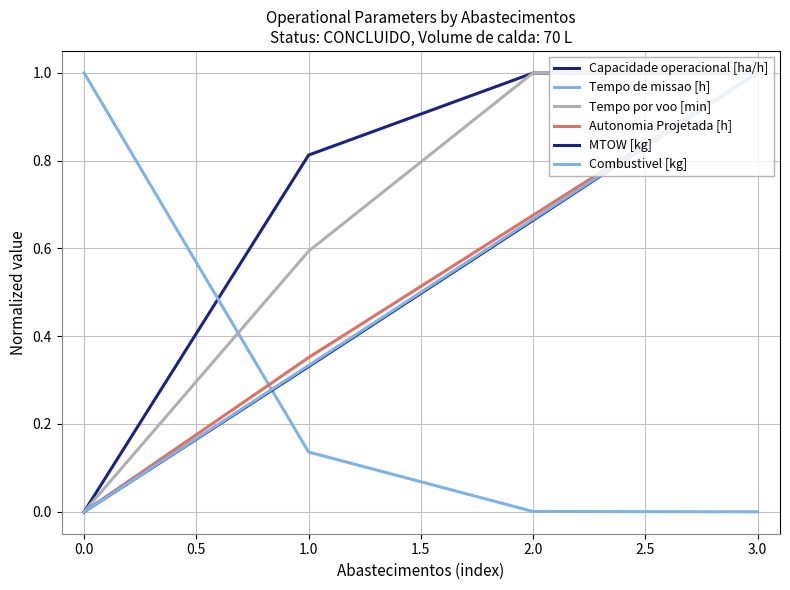

Does the chart display data point markers on the line(s)?

No